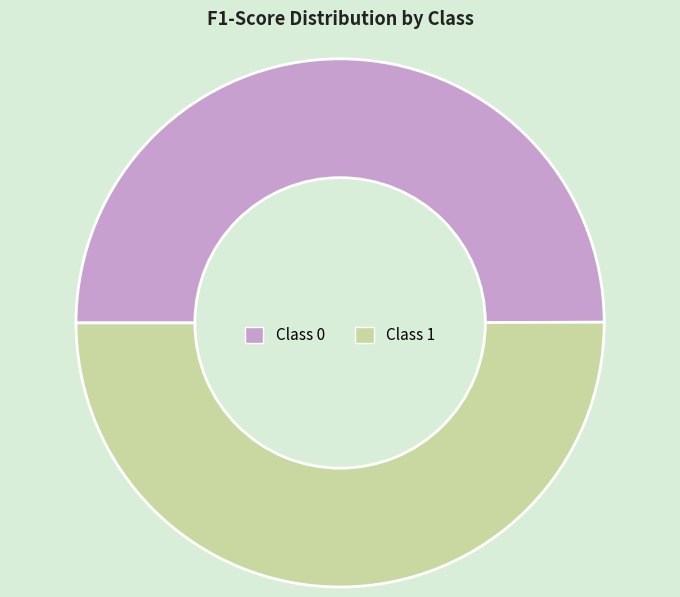

How many slices are in this pie chart?

2